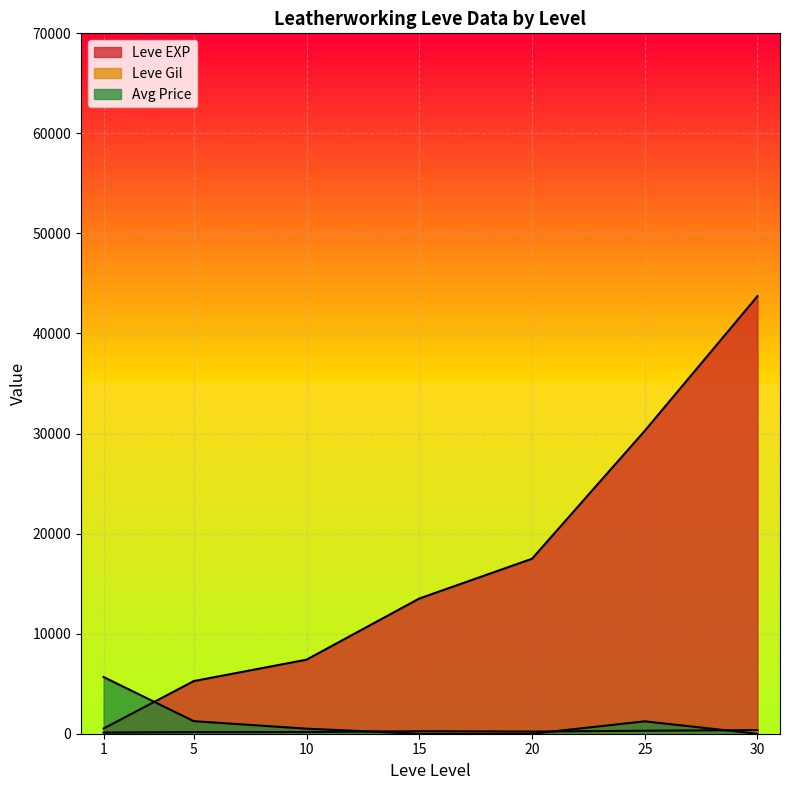

How many lines are shown in the chart?

3